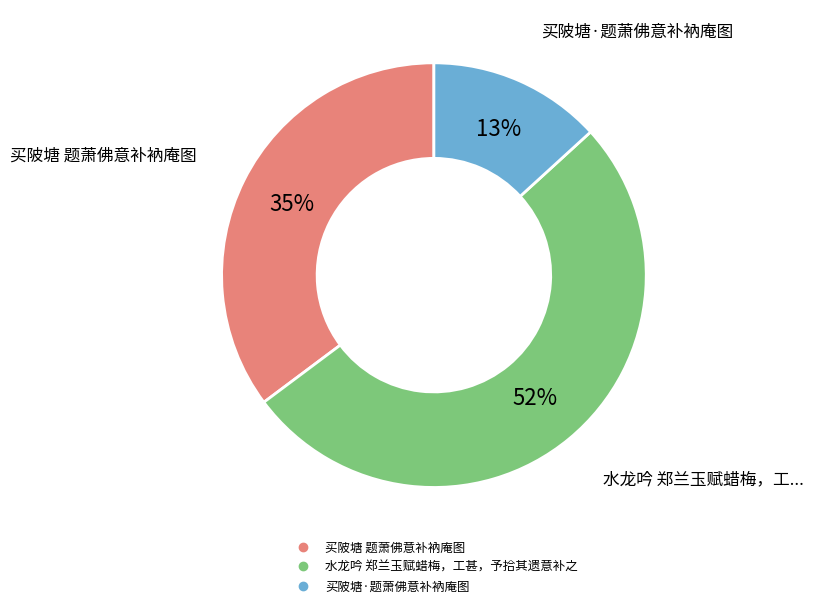

Between 买陂塘·题萧佛意补衲庵图 and 买陂塘 题萧佛意补衲庵图, which is larger?

买陂塘 题萧佛意补衲庵图